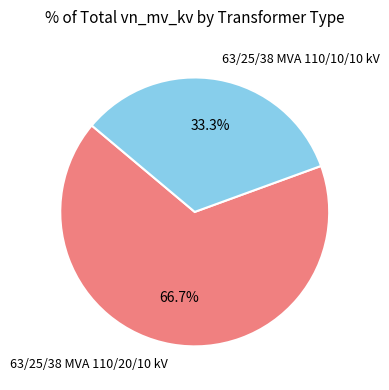

Is it true that 63/25/38 MVA 110/20/10 kV is 67% of the pie?

True